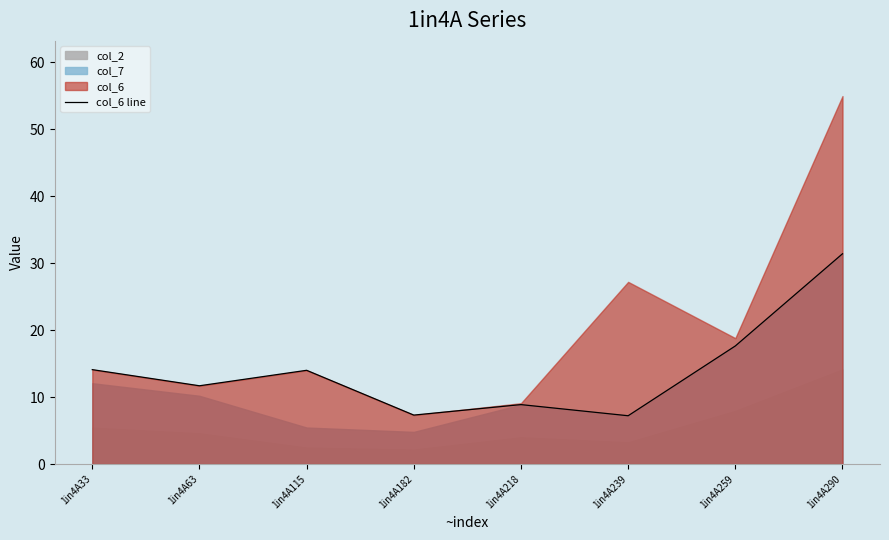

What is the highest value of the col_6 line series?

31.4